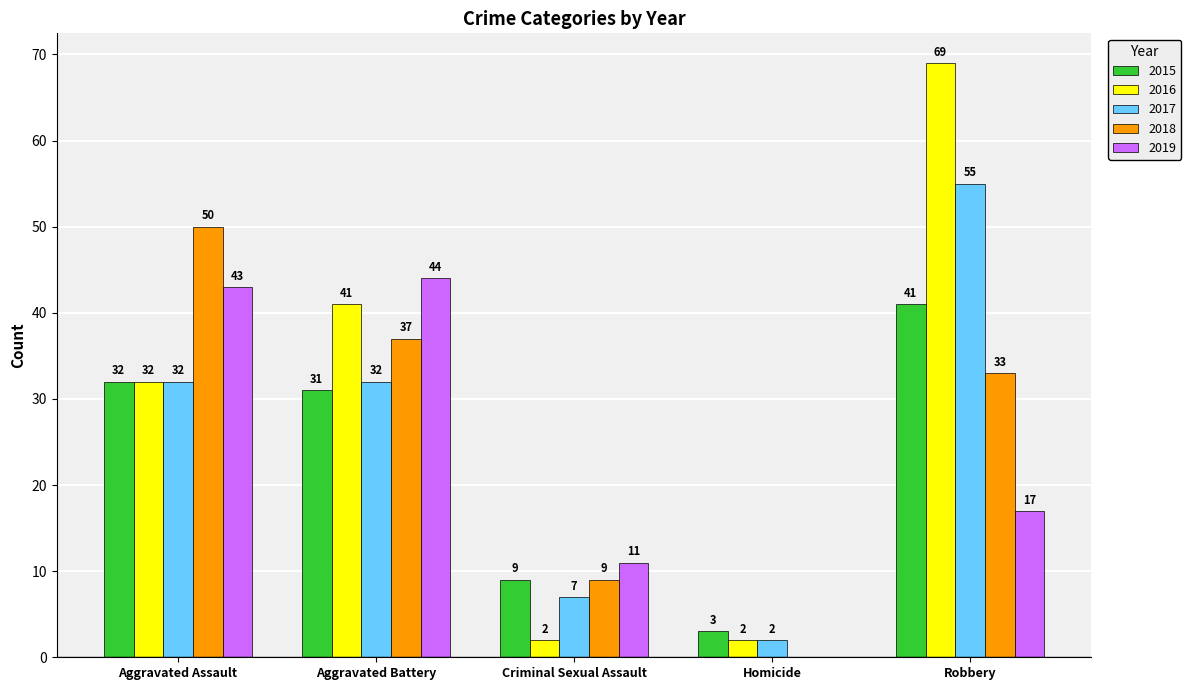

The value of 2019 at Aggravated Assault is 43. True or false?

True